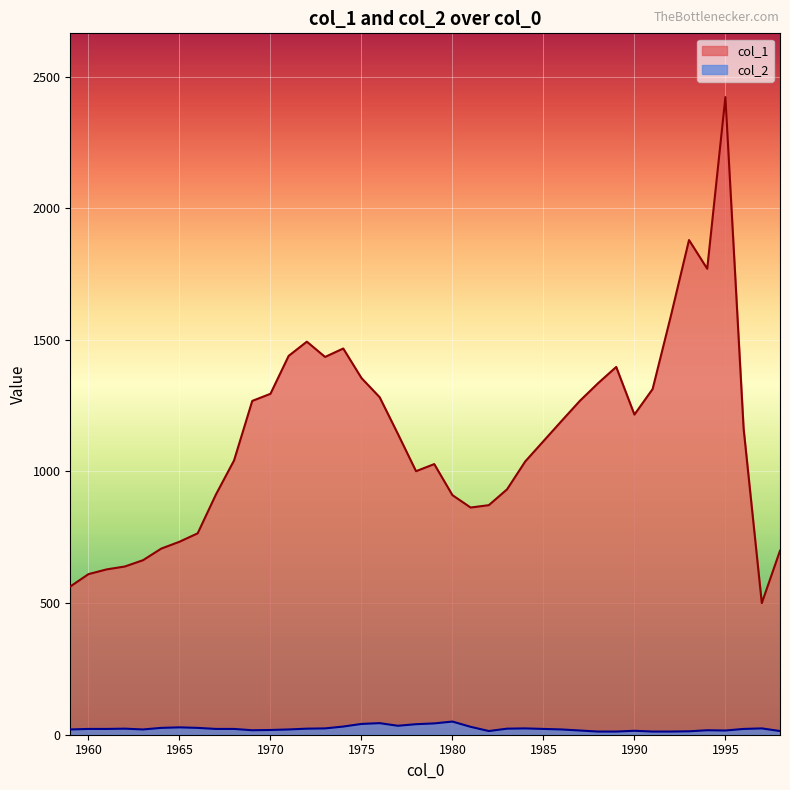

True or false: col_1 and col_2 cross at least once.

False